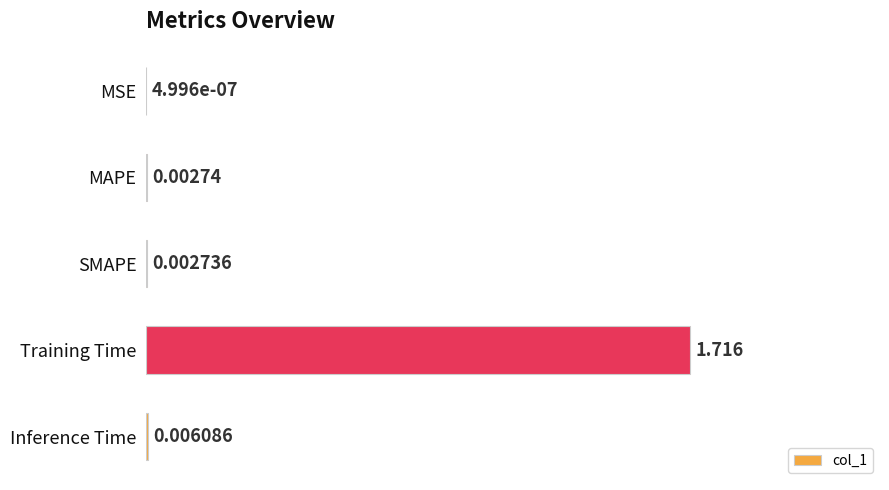

Which category has the highest value across all series?

Training Time